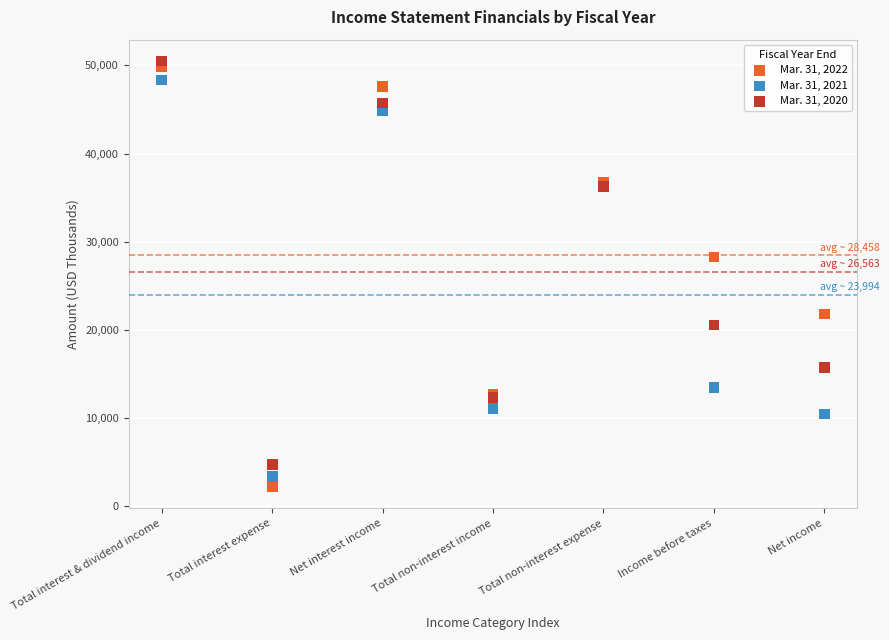

Which series has the largest Y range (max minus min)?

Mar. 31, 2022